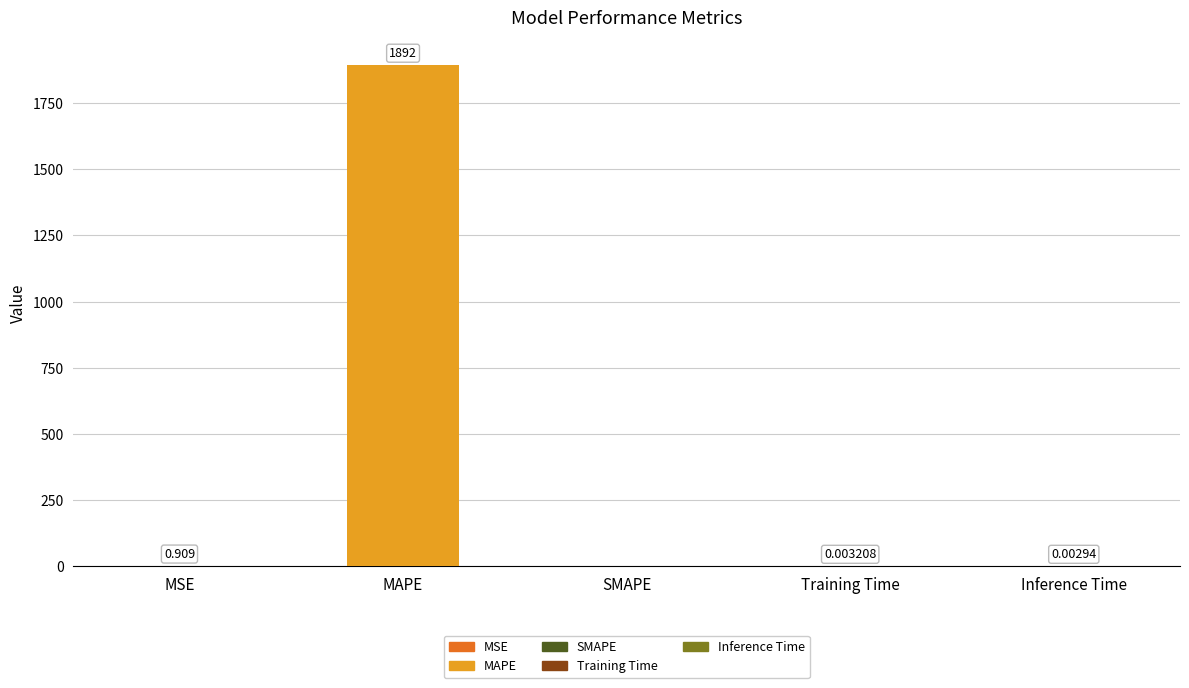

Which label corresponds to the largest value in the chart?

MAPE